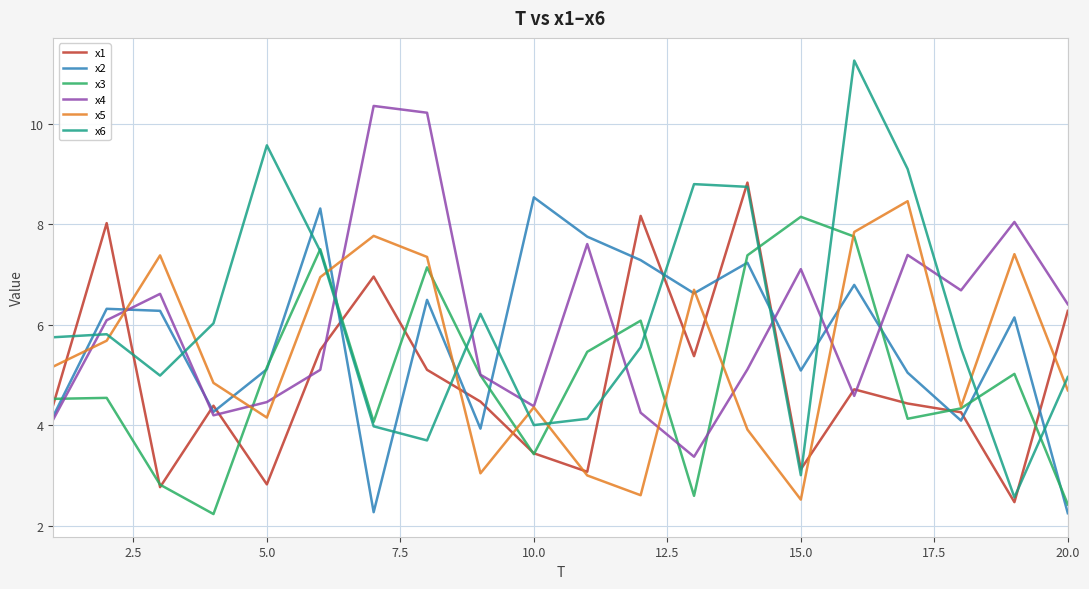

Which series has the widest spread of values?

x6